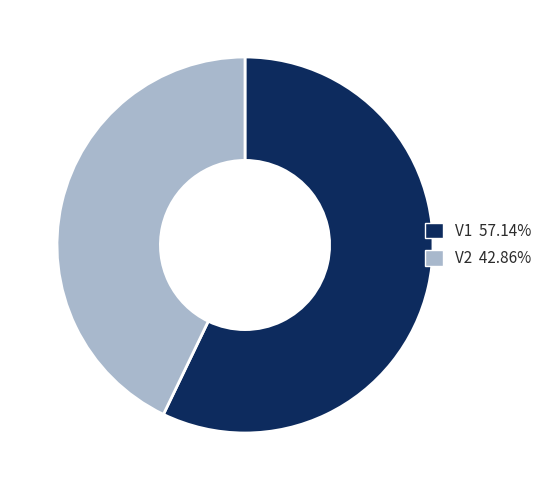

True or false: V1 accounts for 57% of the total.

True